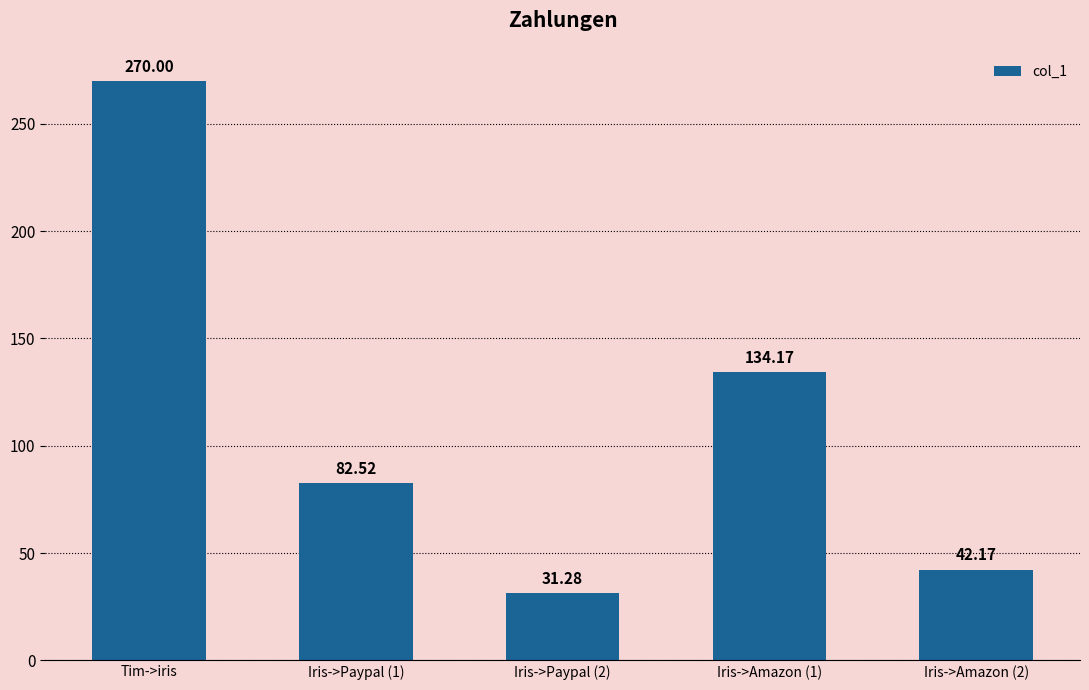

True or false: the data shows 270.0 at Tim->iris.

True